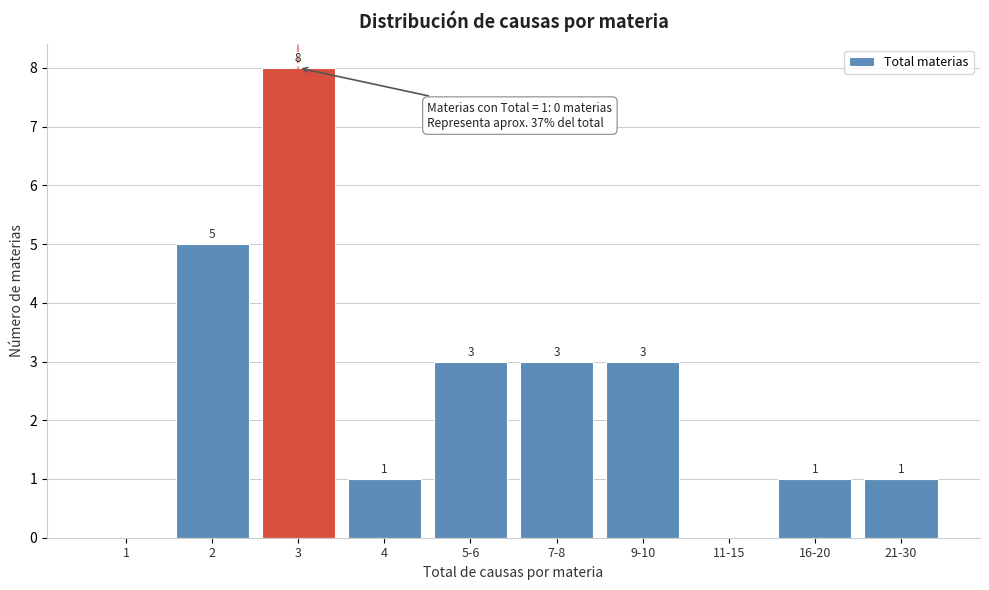

Reading right to left, what are all the values shown in this chart?

21-30=1	16-20=1	11-15=0	9-10=3	7-8=3	5-6=3	4=1	3=8	2=5	1=0